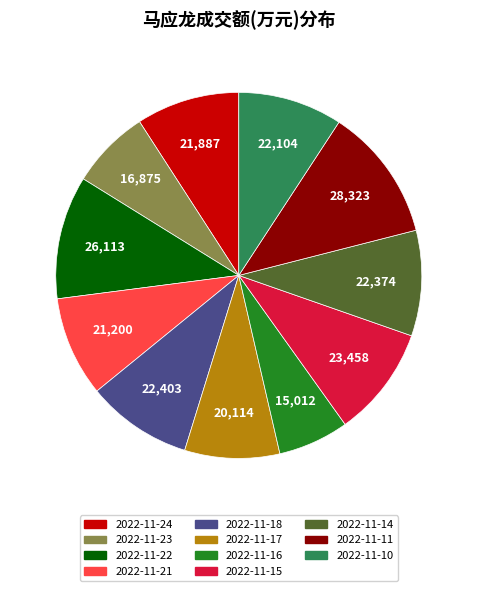

Is 2022-11-14 the majority of the pie?

No